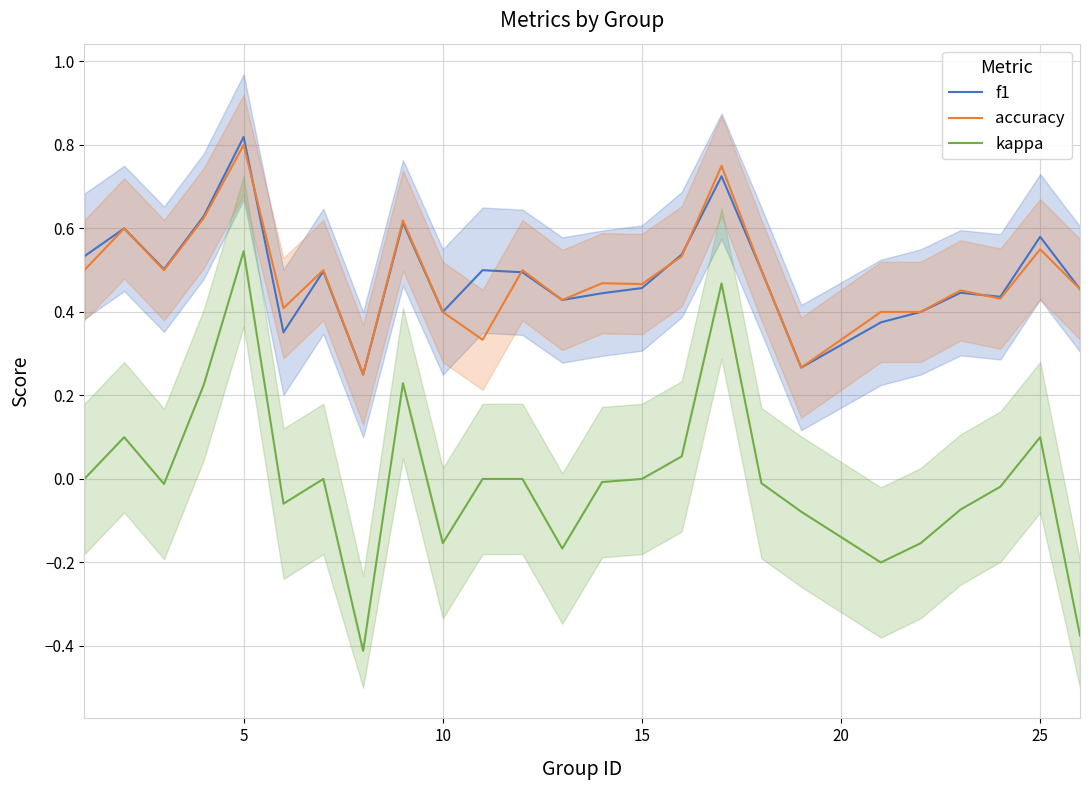

What are all the series names shown in the legend?

f1, accuracy, kappa